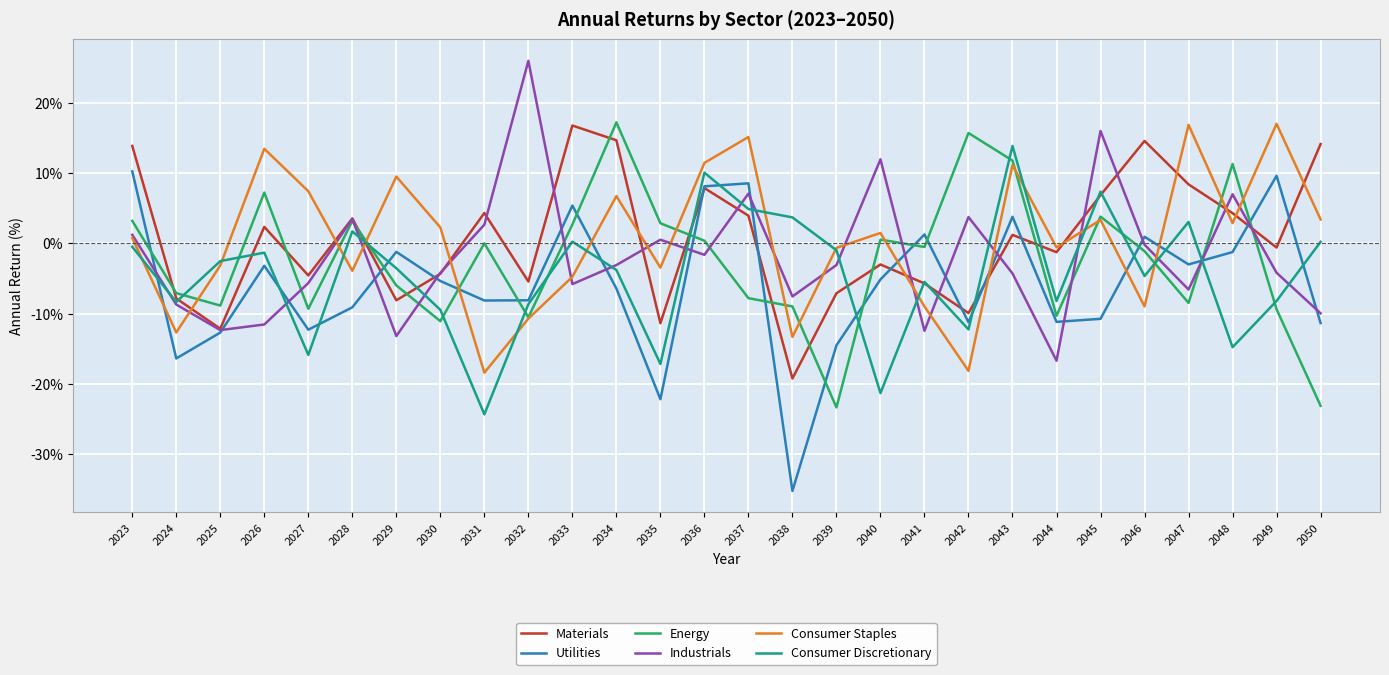

How many negative values does the Utilities series have?

20